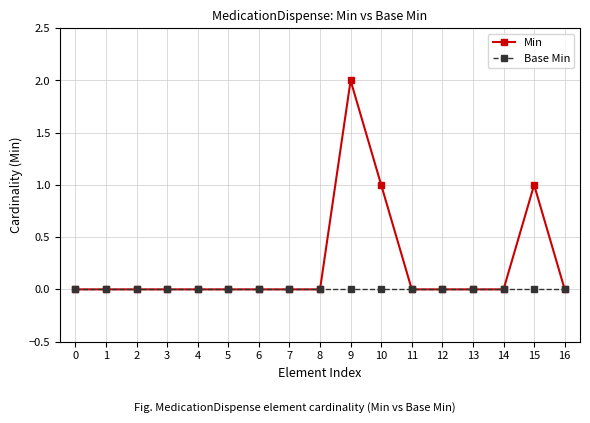

Rank the series by their maximum value, from highest to lowest.

Min, Base Min